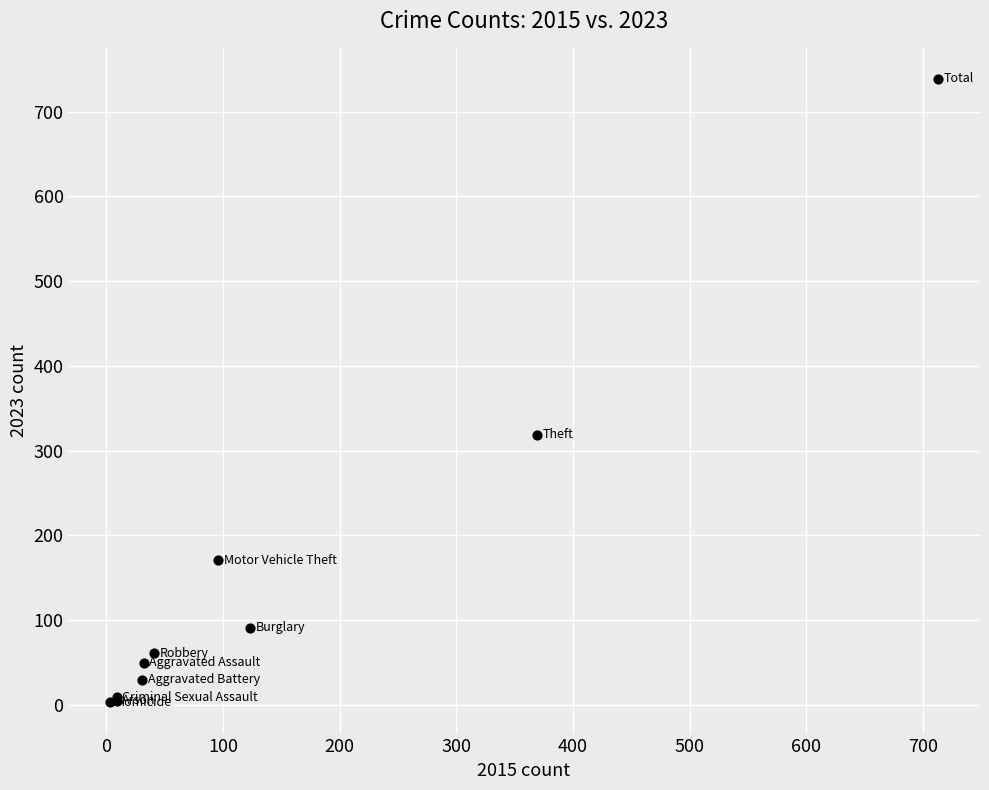

What Y value in the scatter plot is closest to 371?

319